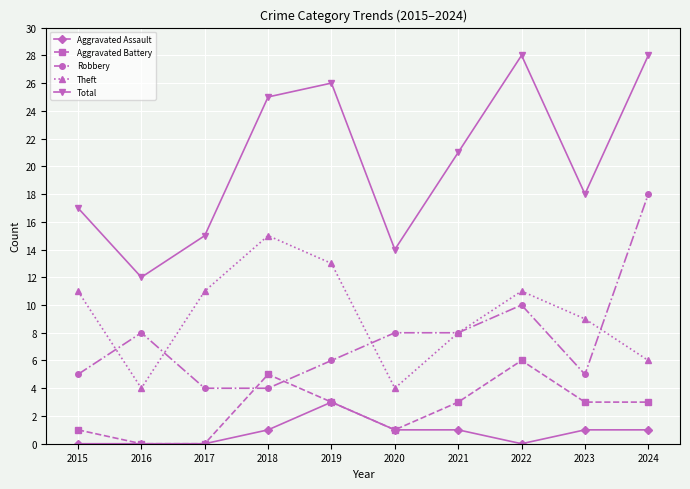

What is the difference between the maximum and minimum values in the Aggravated Battery series?

6